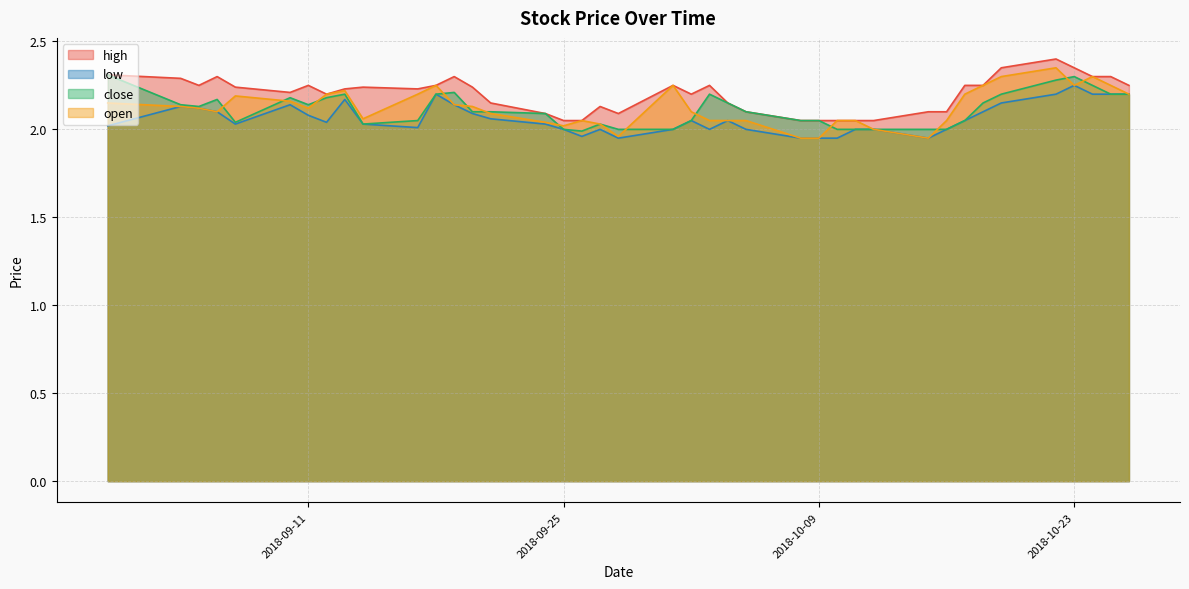

At which label does open first exceed 2?

2018-08-31